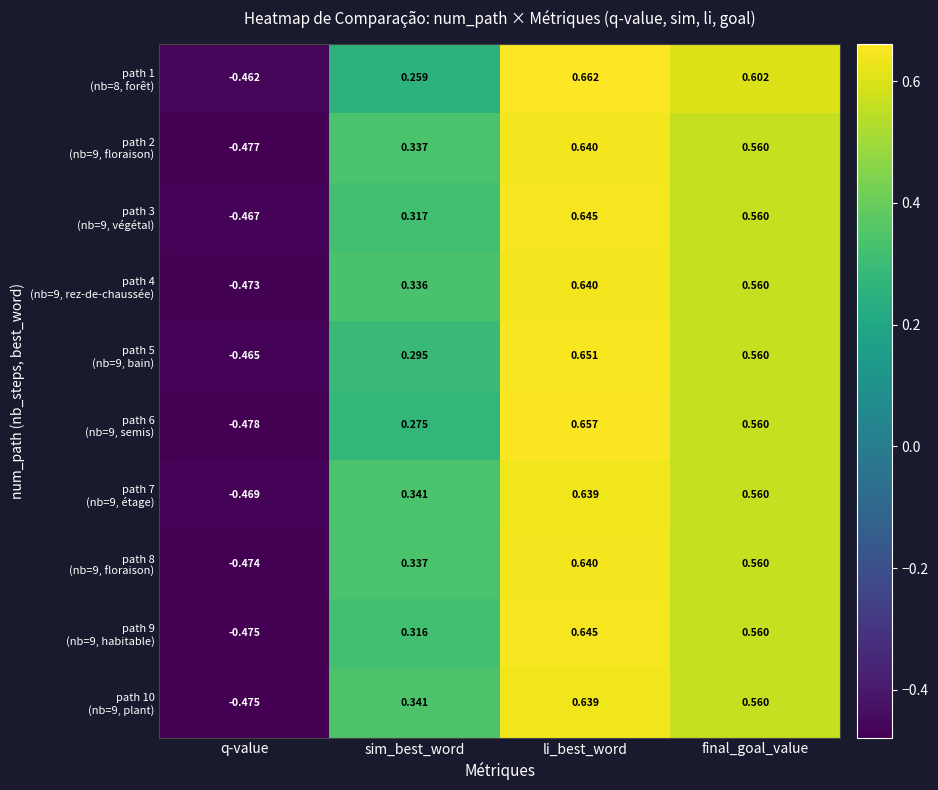

Which category has the lowest value across all series?

q-value